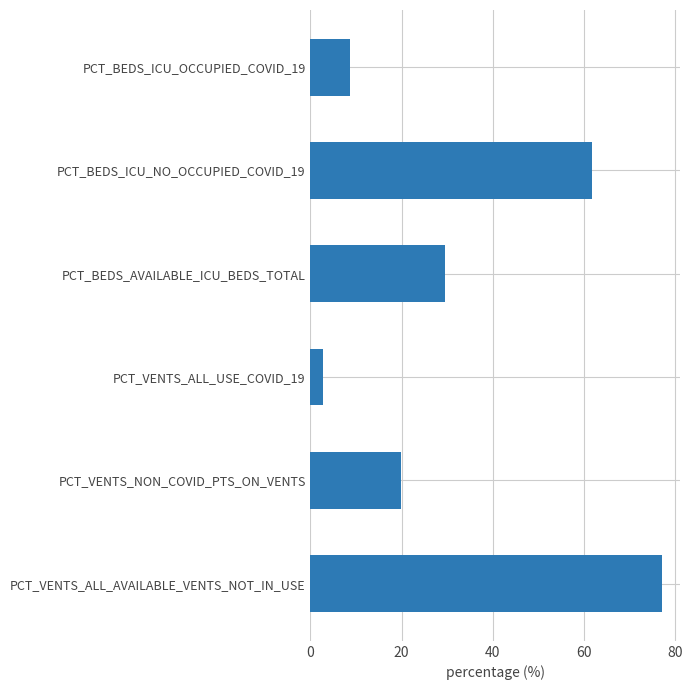

Does the chart contain any negative values?

No